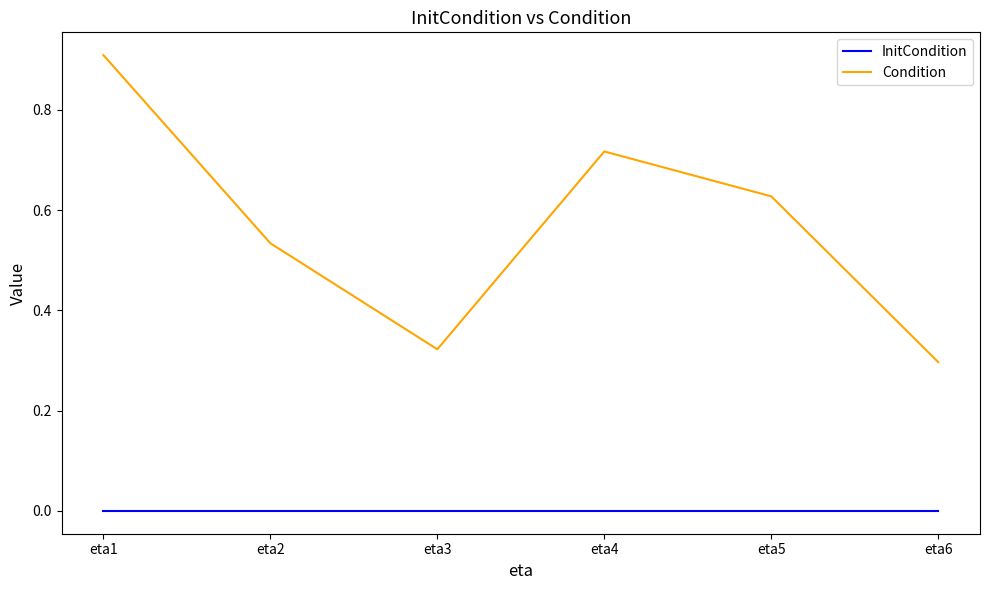

Which series has the widest spread of values?

Condition